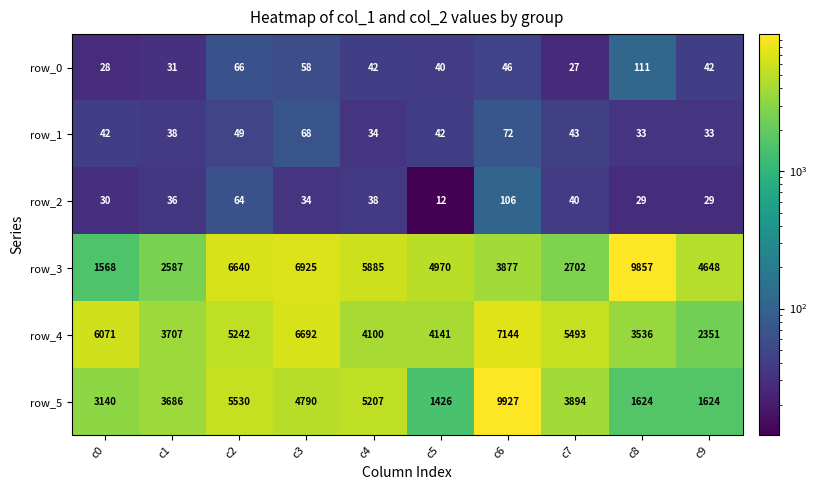

At which category does the chart reach its minimum across all series?

c5